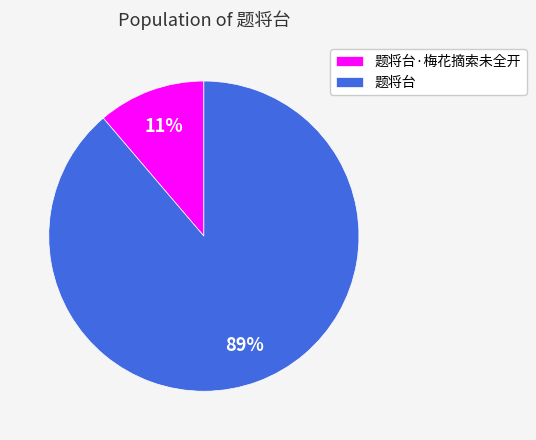

True or false: 题将台 accounts for 89% of the total.

True